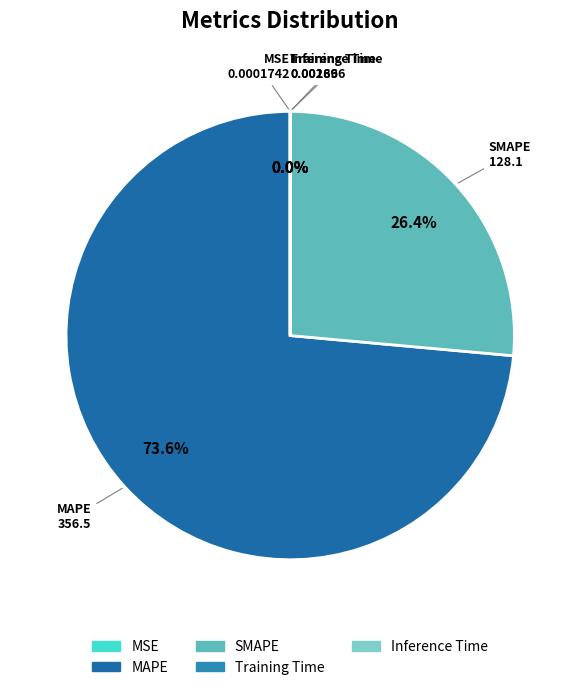

What percentage is the SMAPE slice, to the nearest percent?

26%